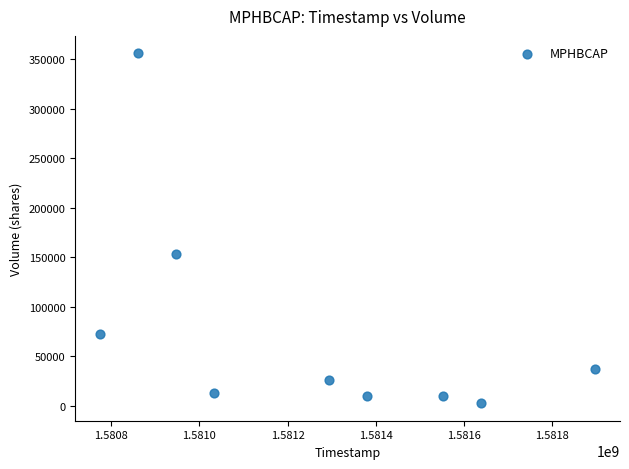

What is the range of Y values (max minus min)?

353500